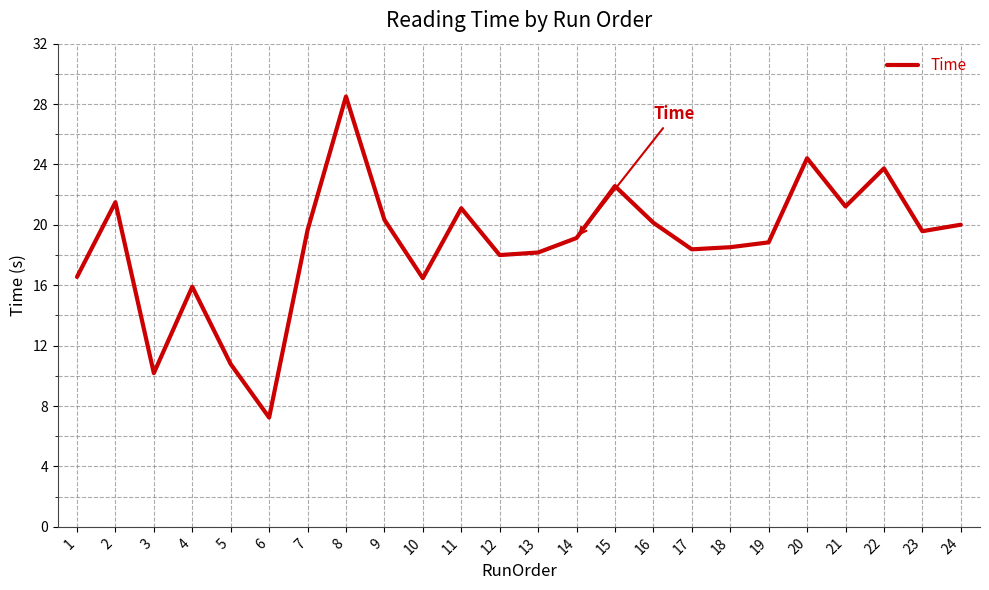

What is the difference between the values at 17 and 15?

4.2